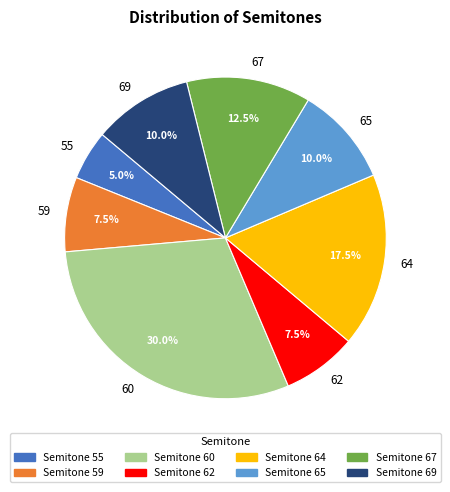

Between 65 and 55, which is larger?

65